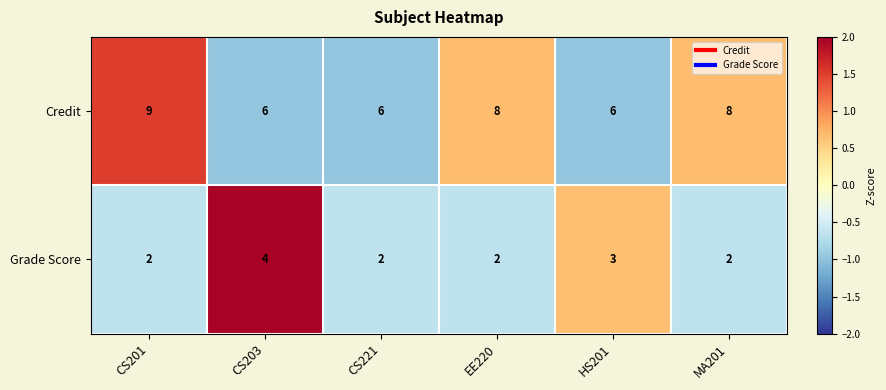

Which series has the largest range (max minus min)?

Credit